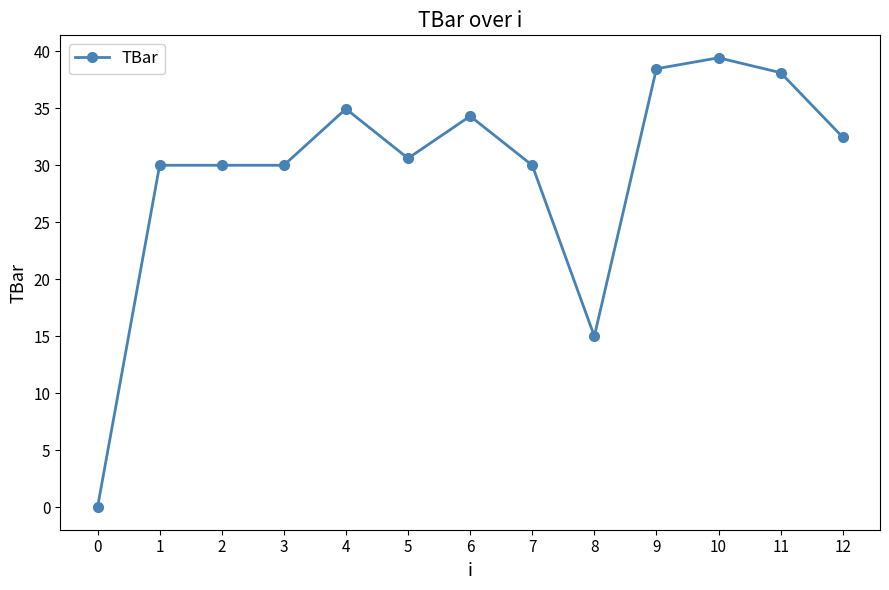

Read the value at 8.

15.0